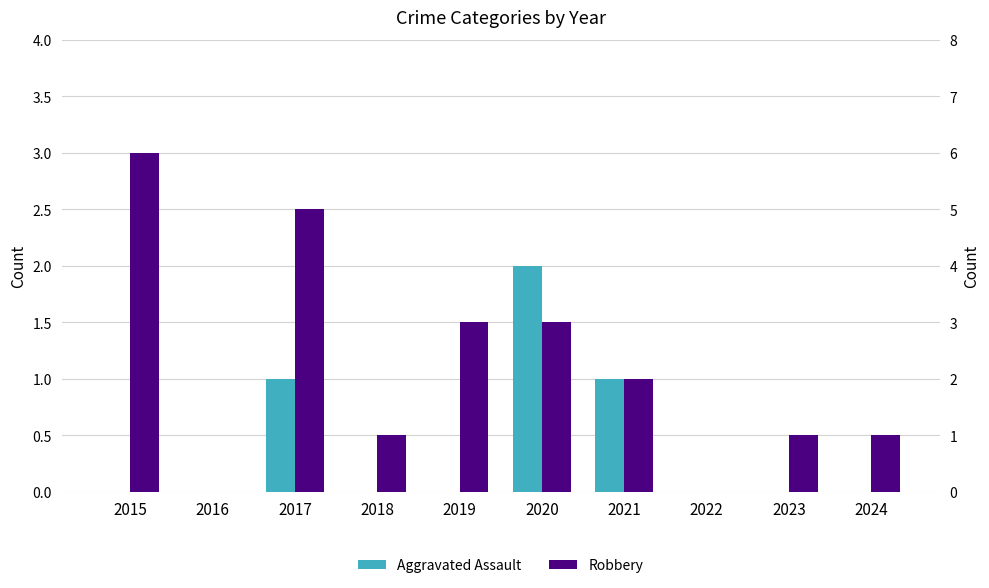

Which series has the widest spread of values?

Robbery